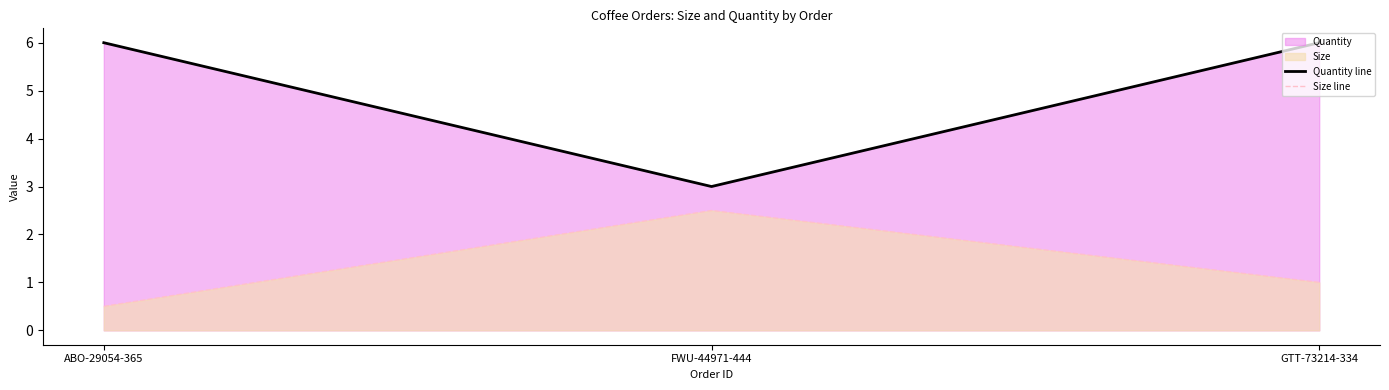

Reading left to right, transcribe all the data shown in this chart.

Quantity line: 6.0	3.0	6.0
Size line: 0.5	2.5	1.0